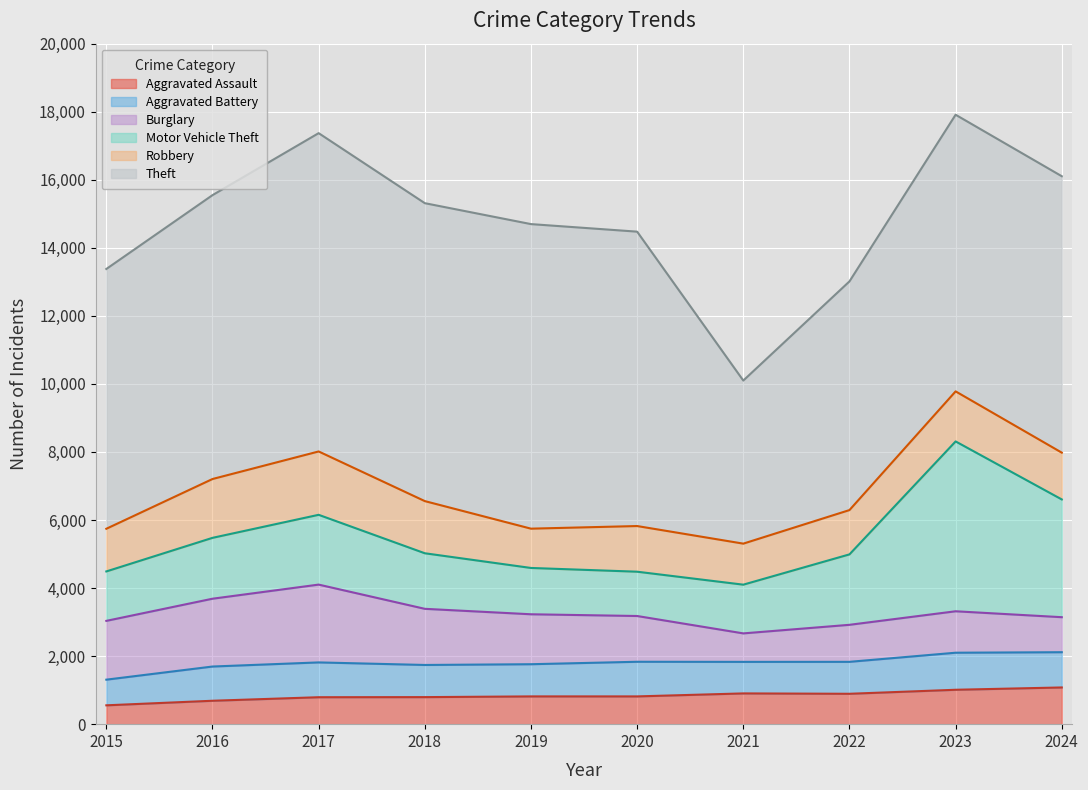

What is the maximum value for Aggravated Assault?

1079